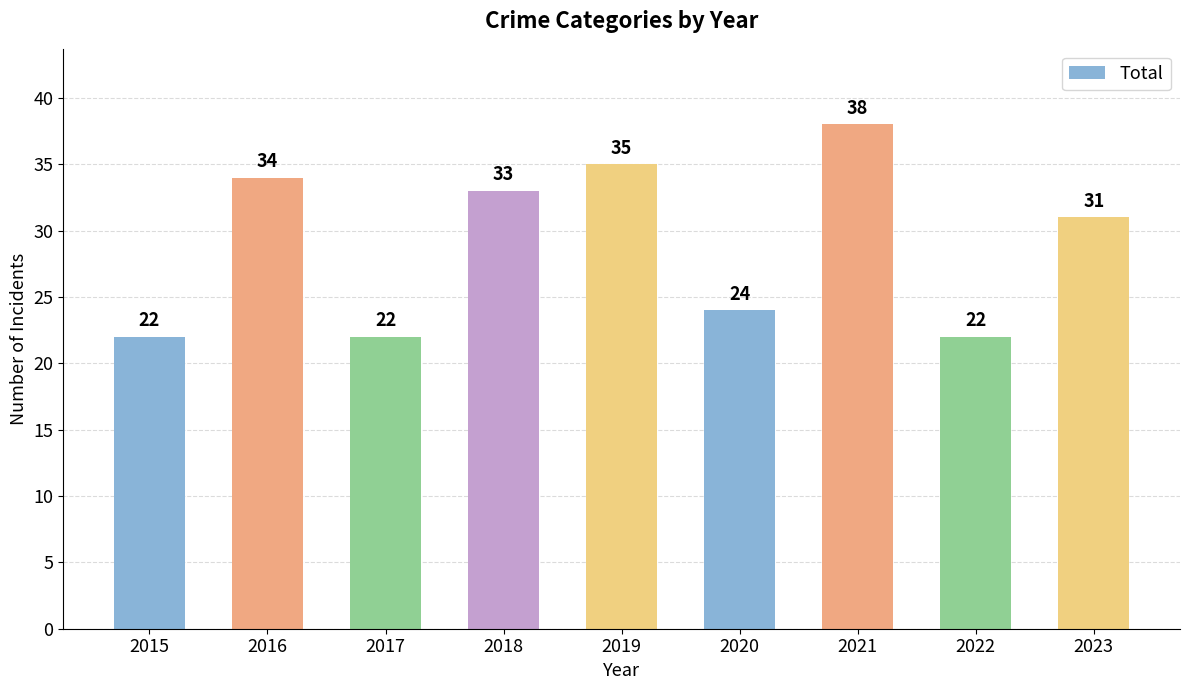

Which category has the highest value across all series?

2021